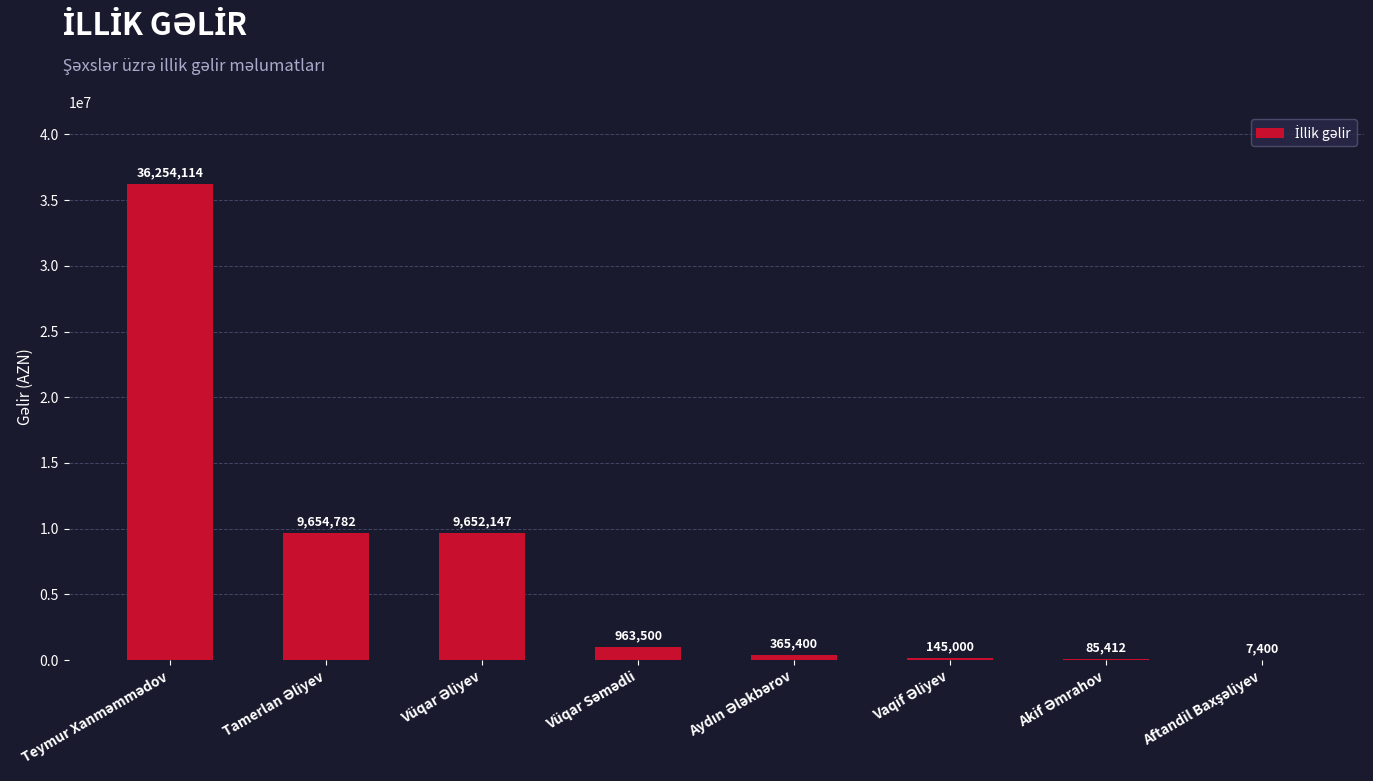

What is the greatest value displayed?

36254114